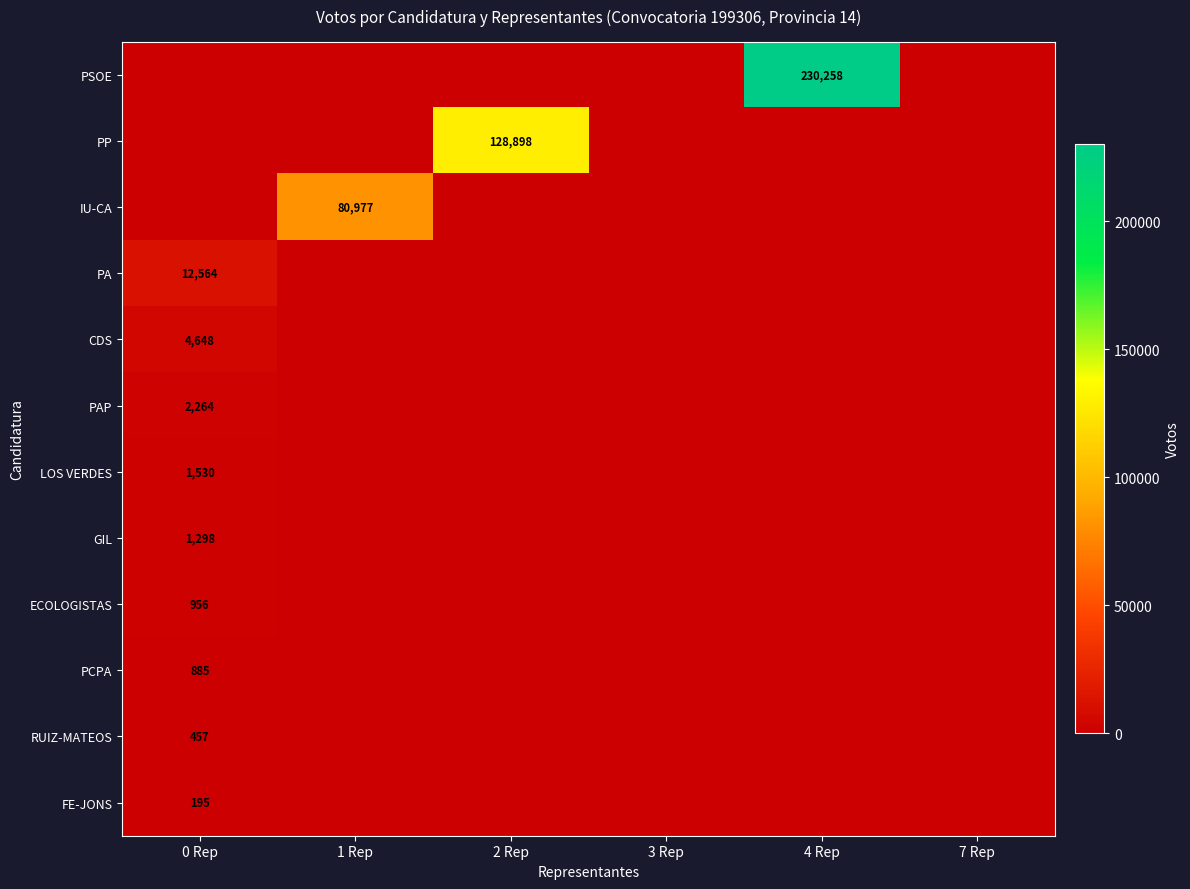

The value of ECOLOGISTAS at 0 Rep is 1684. True or false?

False